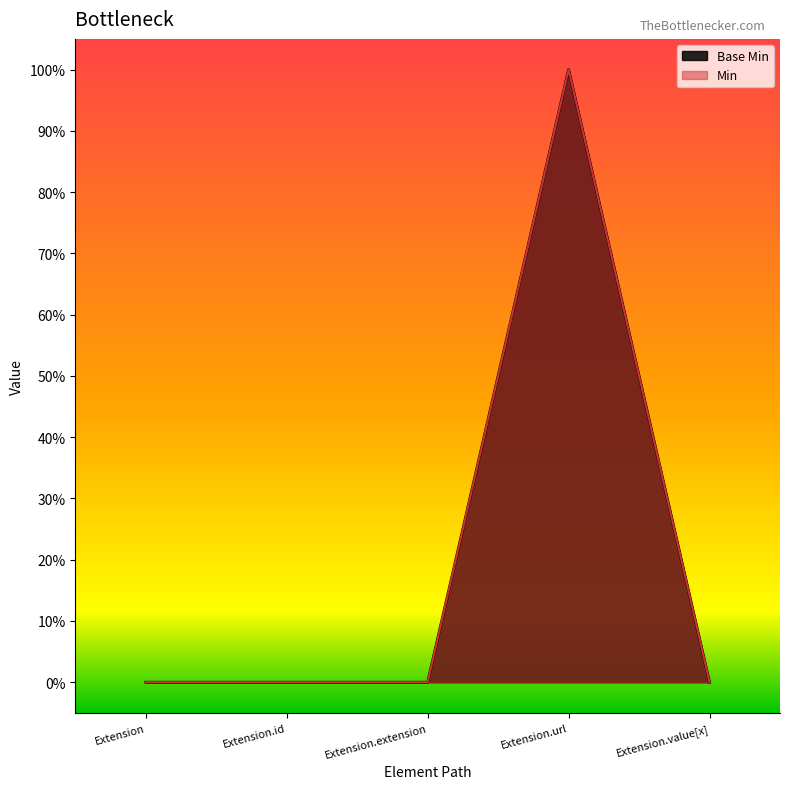

What is the difference between the values at Extension and Extension.url?

1